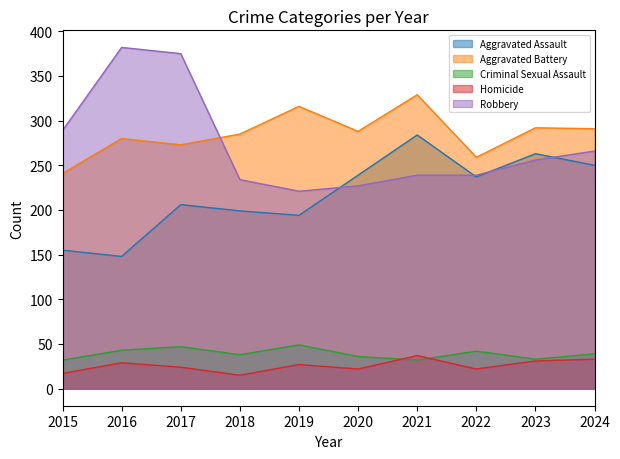

True or false: Aggravated Battery and Homicide cross at least once.

False